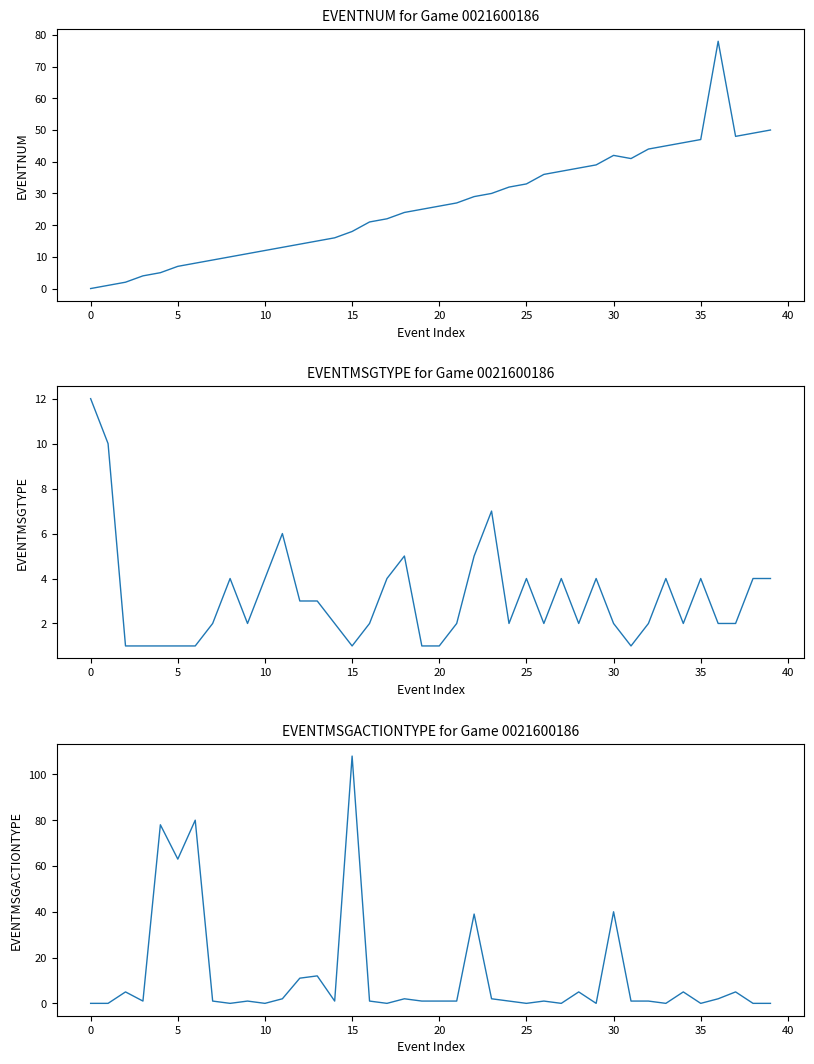

What is the label of the 33rd point from the left?

32